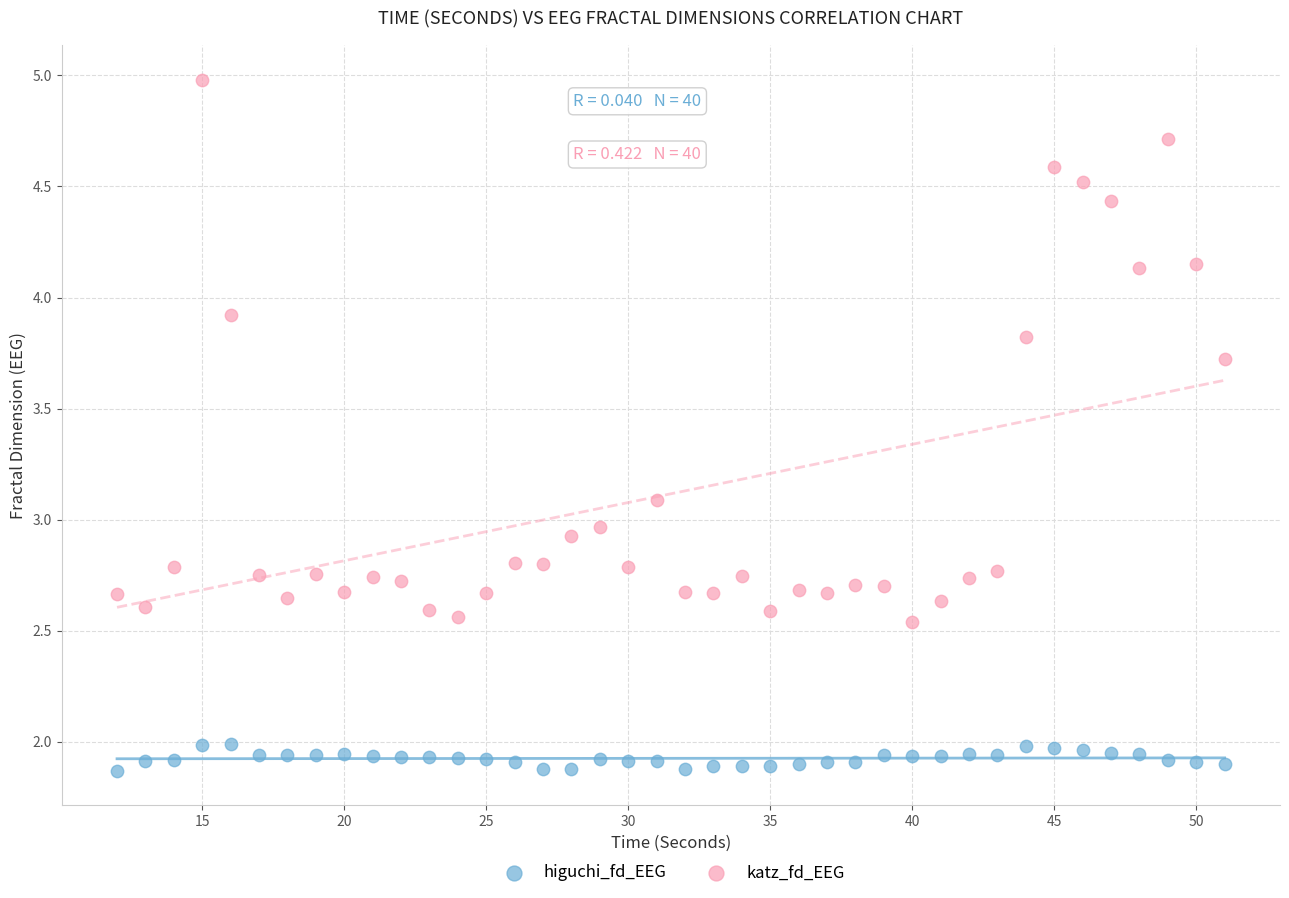

Across all data points, what is the range of Y values (max minus min)?

3.1